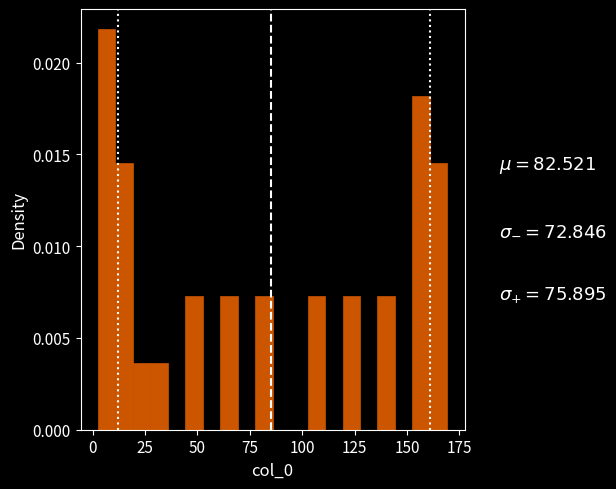

Around what value on the x-axis is the tallest bar? Give the approximate position of its centre, as read against the axis.

5